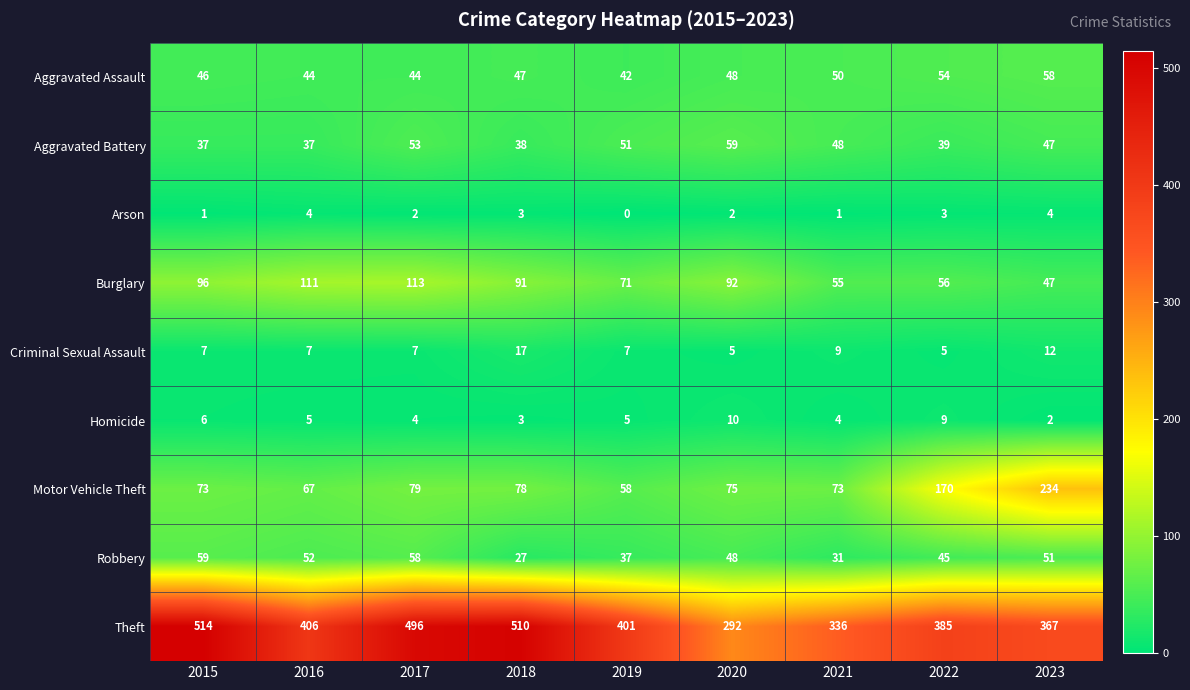

What is the total value across all series at 2020?

631